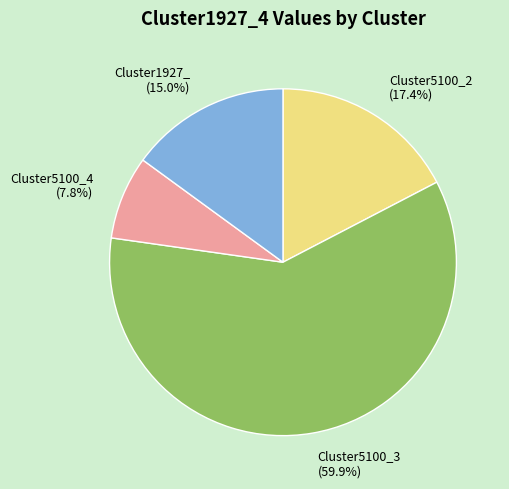

Which category accounts for the majority?

Cluster5100_3